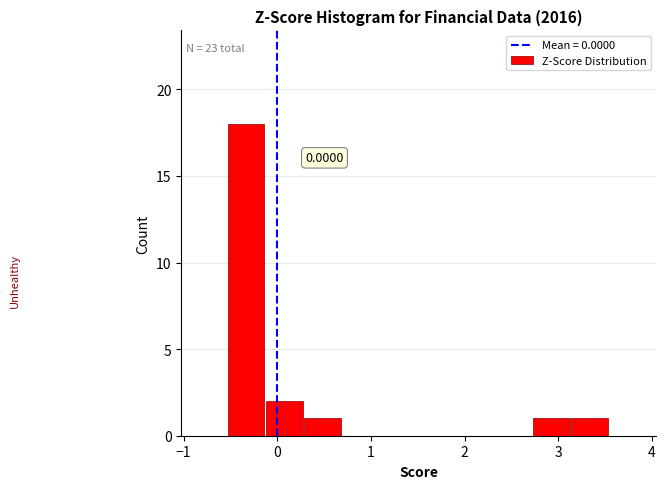

Over which range of the x-axis is the bar tallest?

-0.5 to -0.1